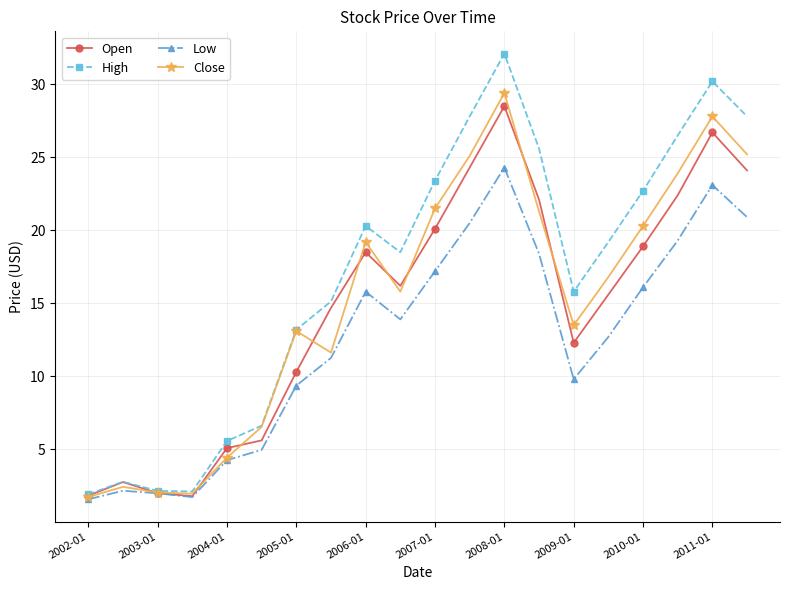

Which series has the largest range (max minus min)?

High